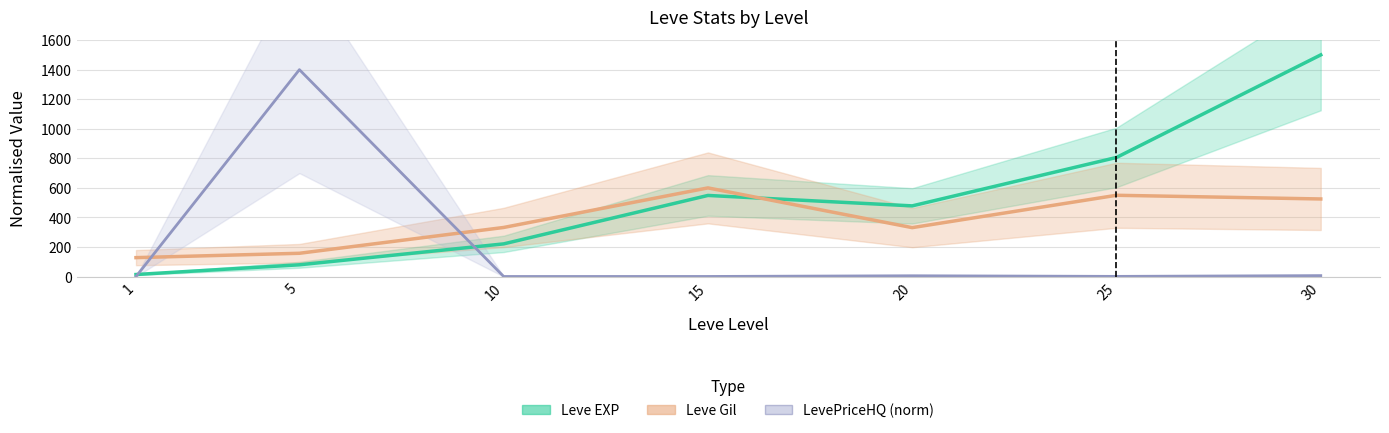

Rank the series by their maximum value, from lowest to highest.

Leve Gil, LevePriceHQ (norm), Leve EXP